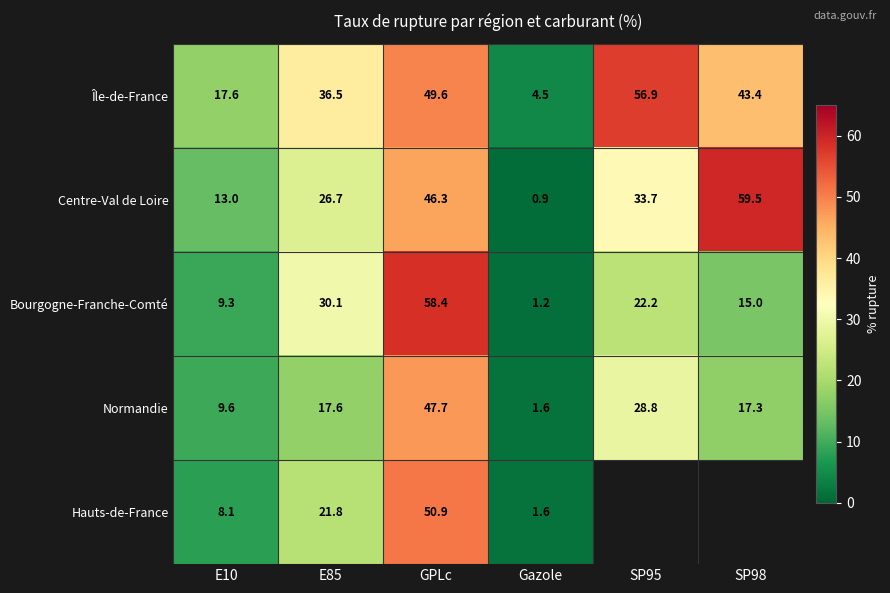

At which category is the sum across all series the highest?

GPLc